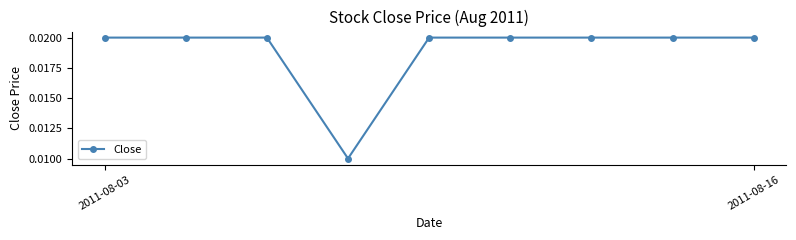

Count the values in the range 0 to 1.

9